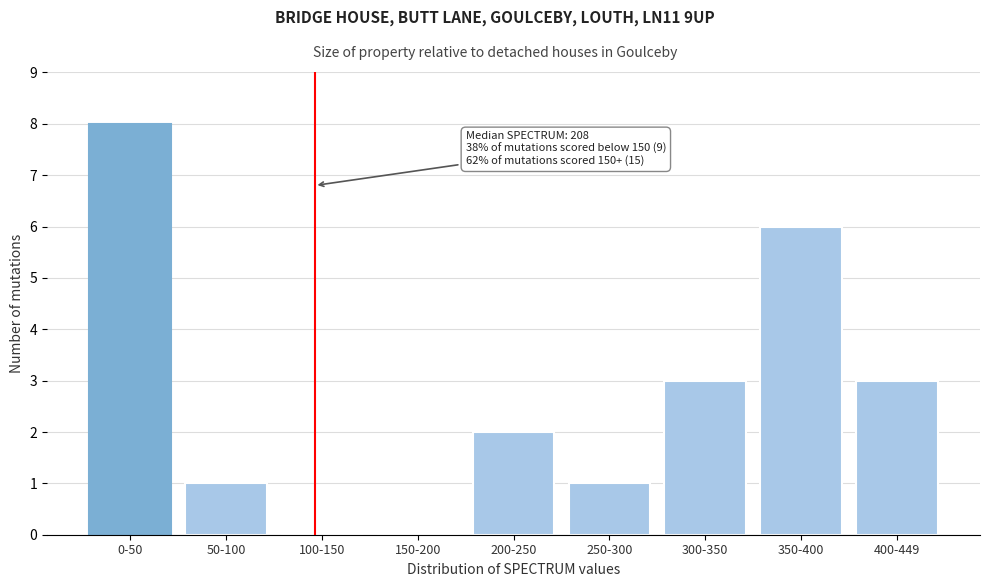

Reading right to left, list all the values displayed in this chart.

400-449=3	350-400=6	300-350=3	250-300=1	200-250=2	150-200=0	100-150=0	50-100=1	0-50=8